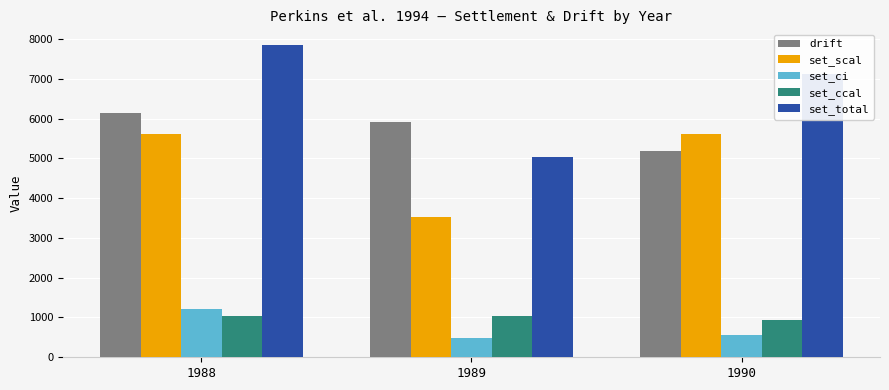

Rank the categories by drift value from lowest to highest.

1990, 1989, 1988